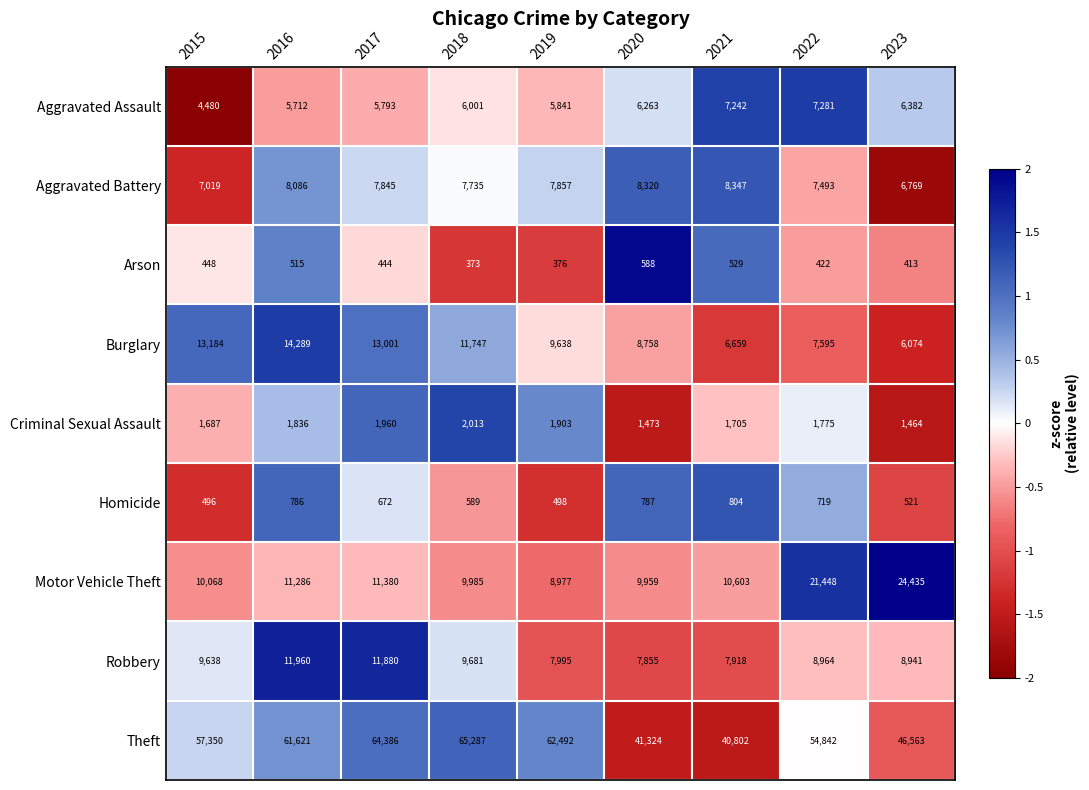

Rank the series by their maximum value, from lowest to highest.

Arson, Homicide, Criminal Sexual Assault, Aggravated Assault, Aggravated Battery, Robbery, Burglary, Motor Vehicle Theft, Theft